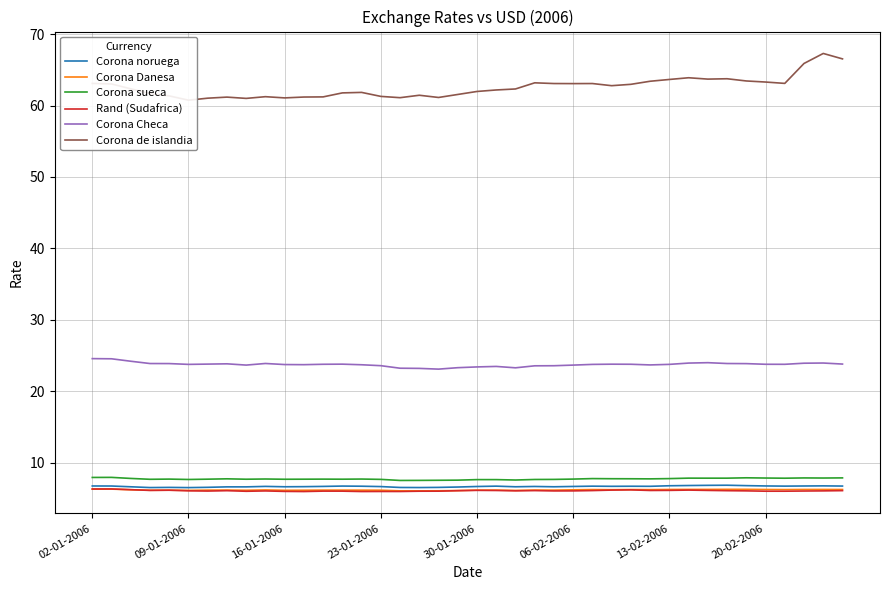

How many data points in Rand (Sudafrica) are above 6?

35